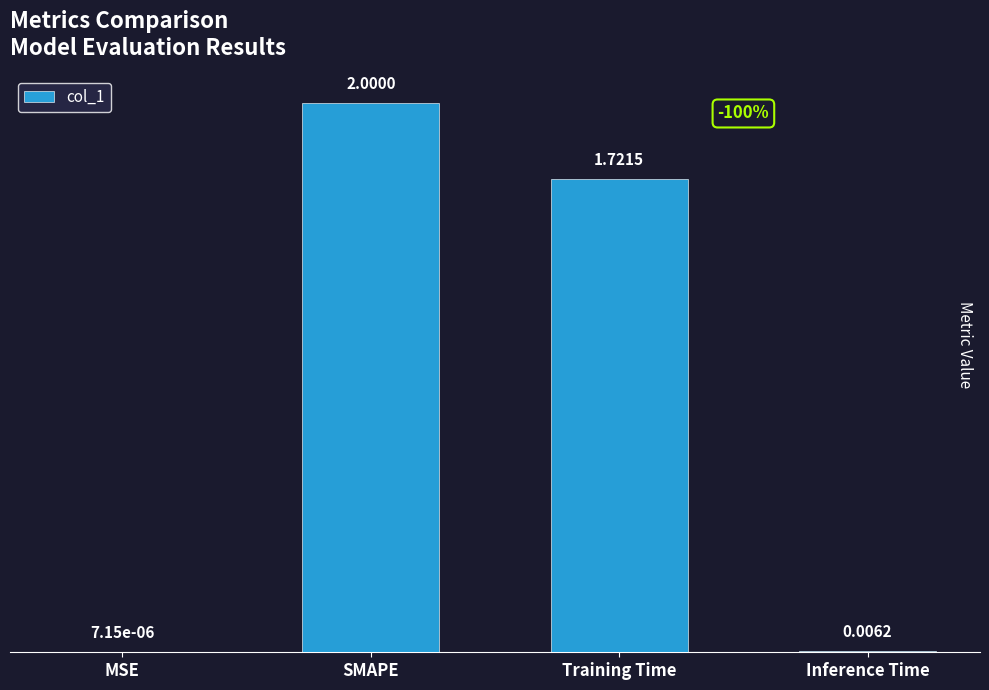

Count the number of categories in the chart.

4